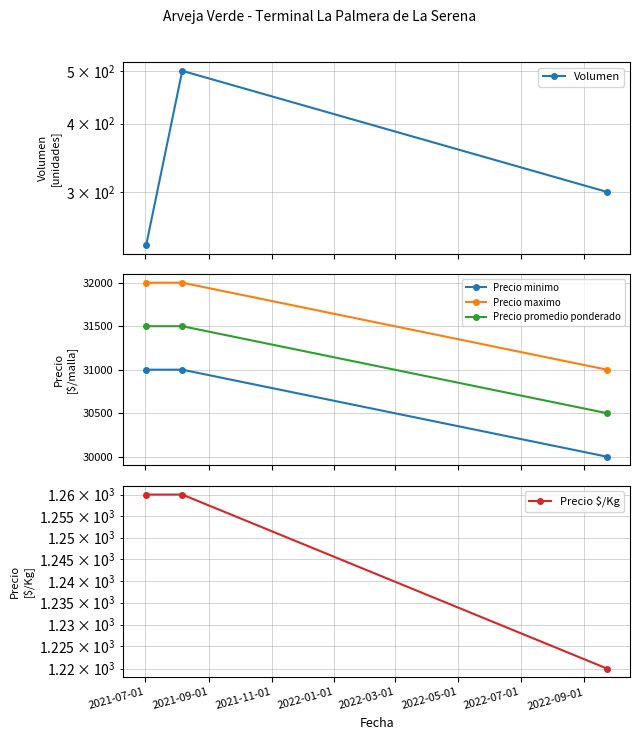

Rank the series by their maximum value, from lowest to highest.

Volumen, Precio $/Kg, Precio minimo, Precio promedio ponderado, Precio maximo